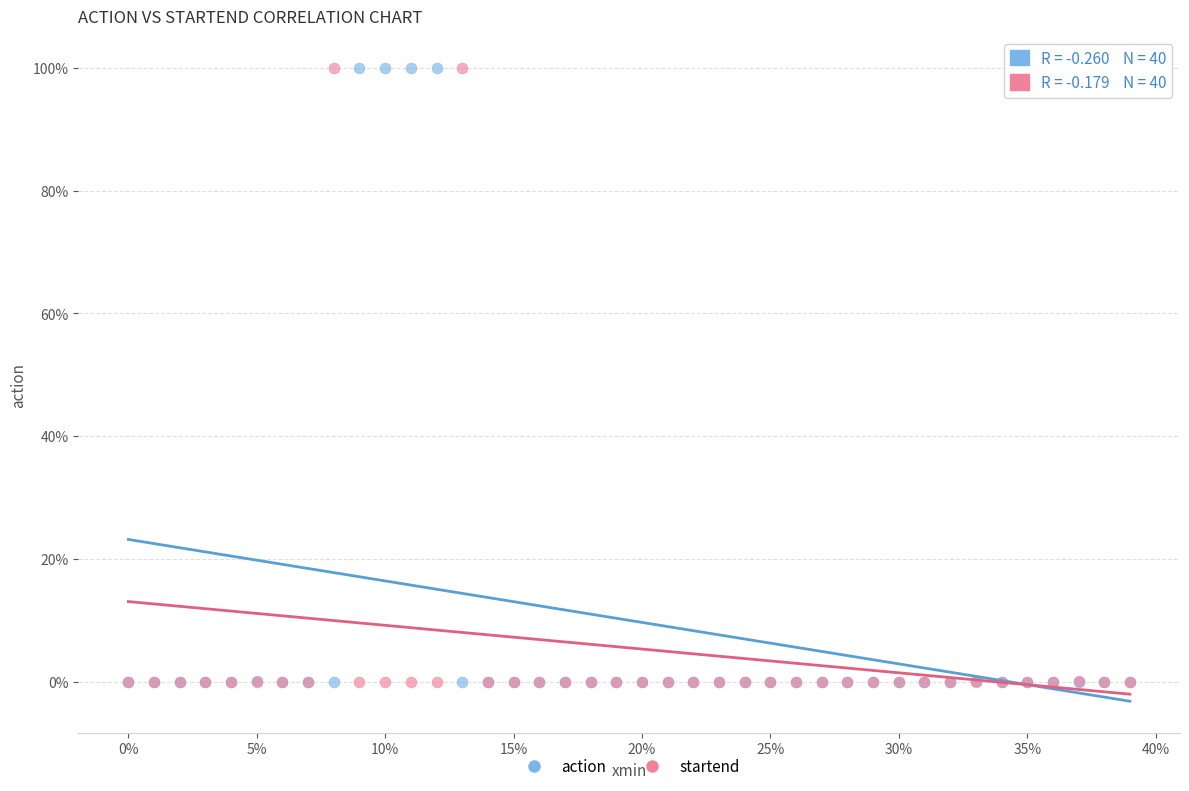

What are all the series names shown in the legend?

action, startend